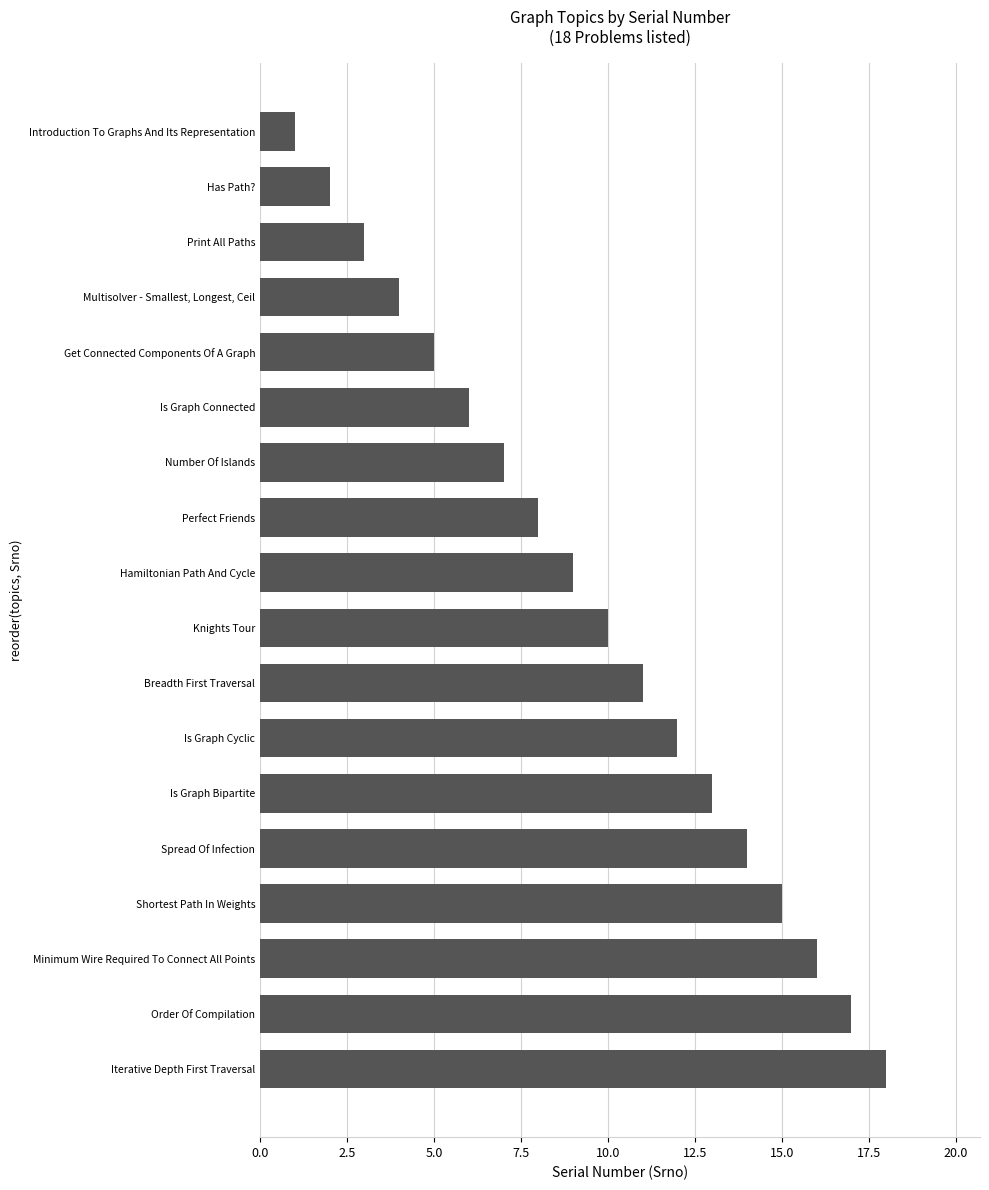

The chart shows a value of 23 at Order Of Compilation. True or false?

False